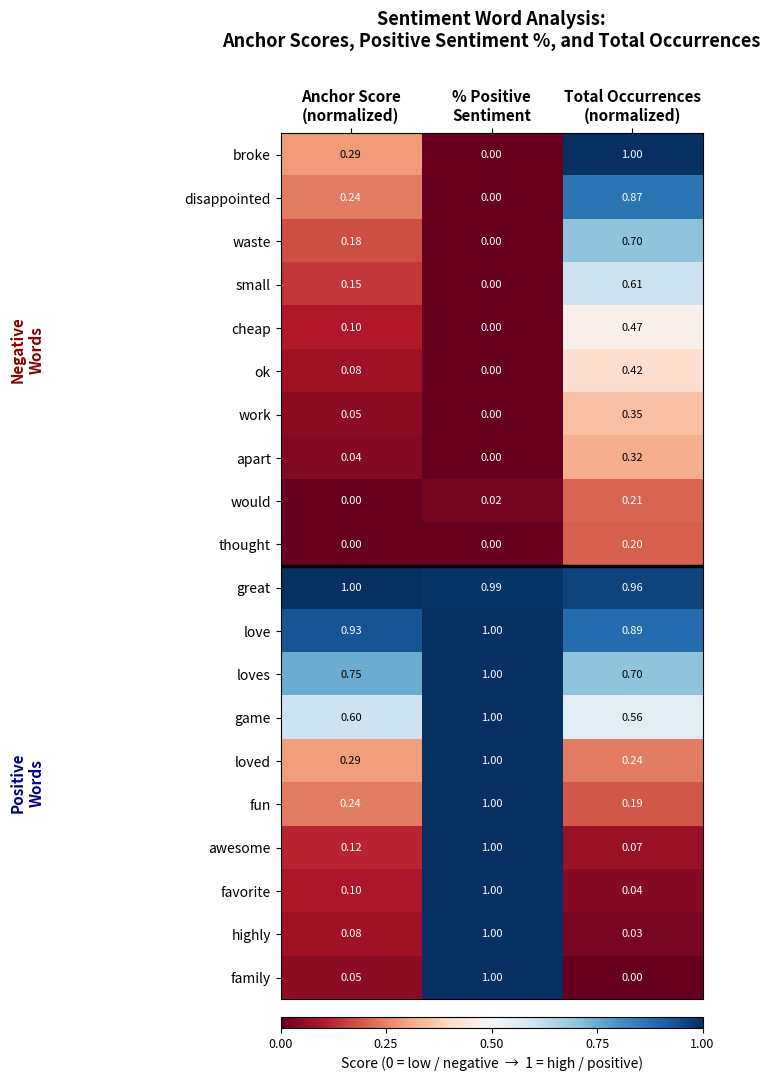

Which series has the largest total across all categories?

great